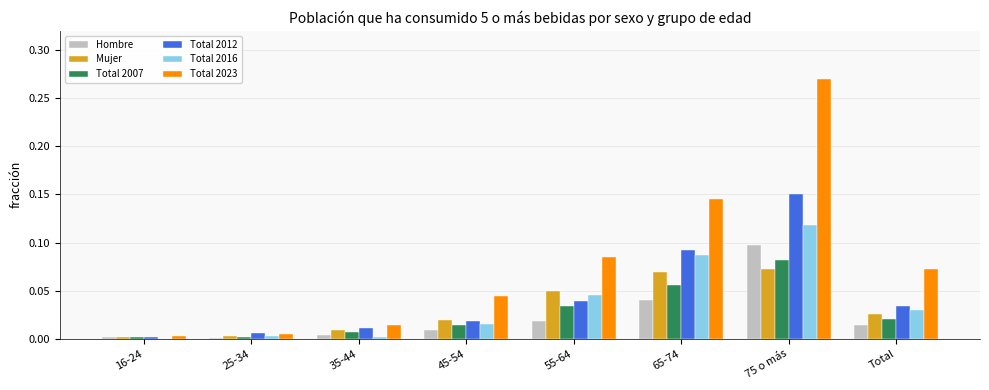

Is the value of Total 2016 at Total greater than the value of Total 2012 at 45-54?

Yes